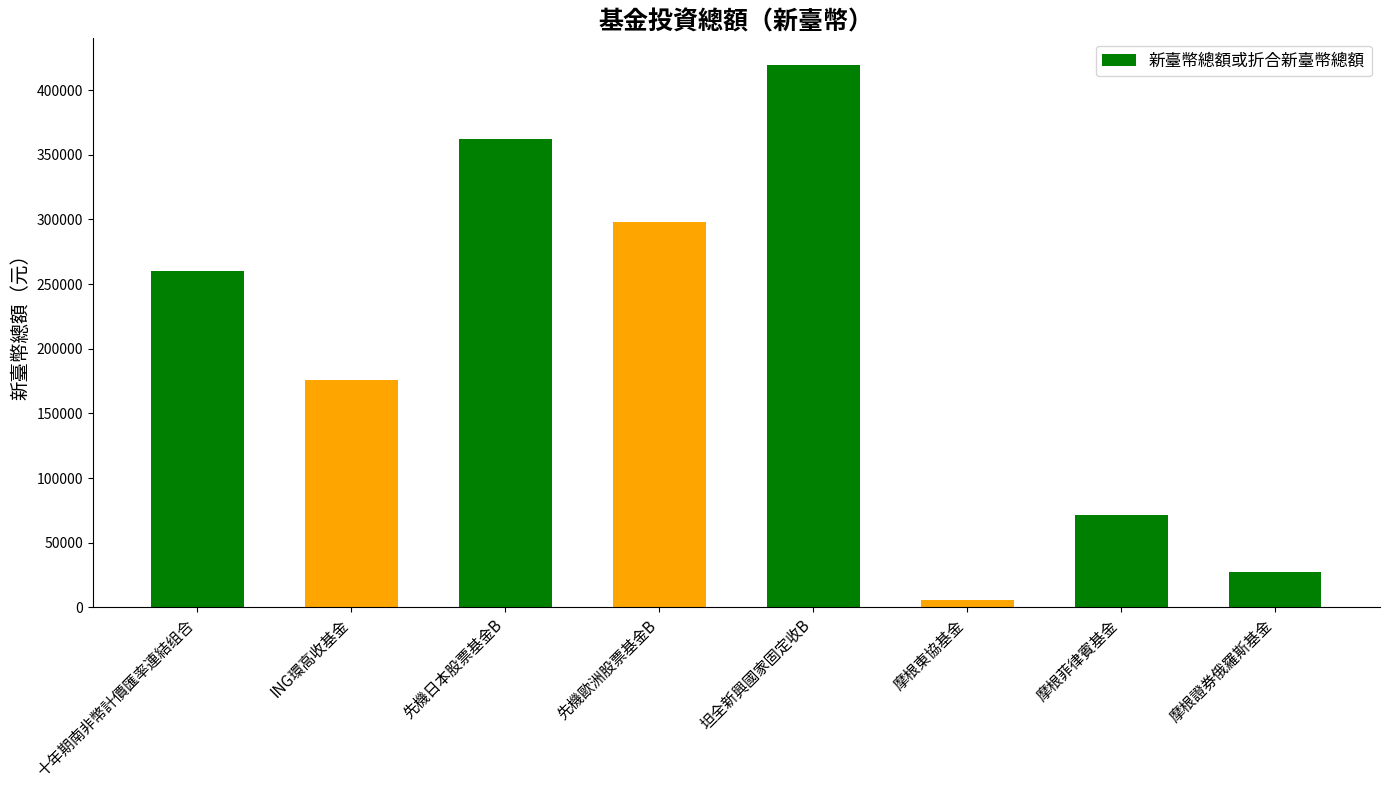

Read the value at 十年期南非幣計價匯率連結组合.

260100.0